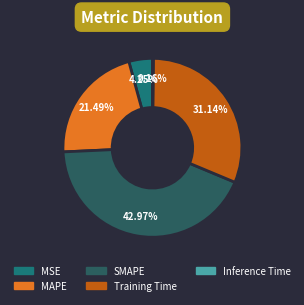

Is the sum of MAPE and SMAPE greater than half?

Yes